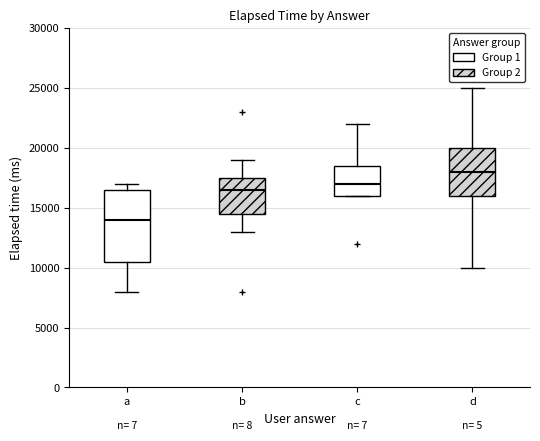

Which box's median line is the lowest?

a